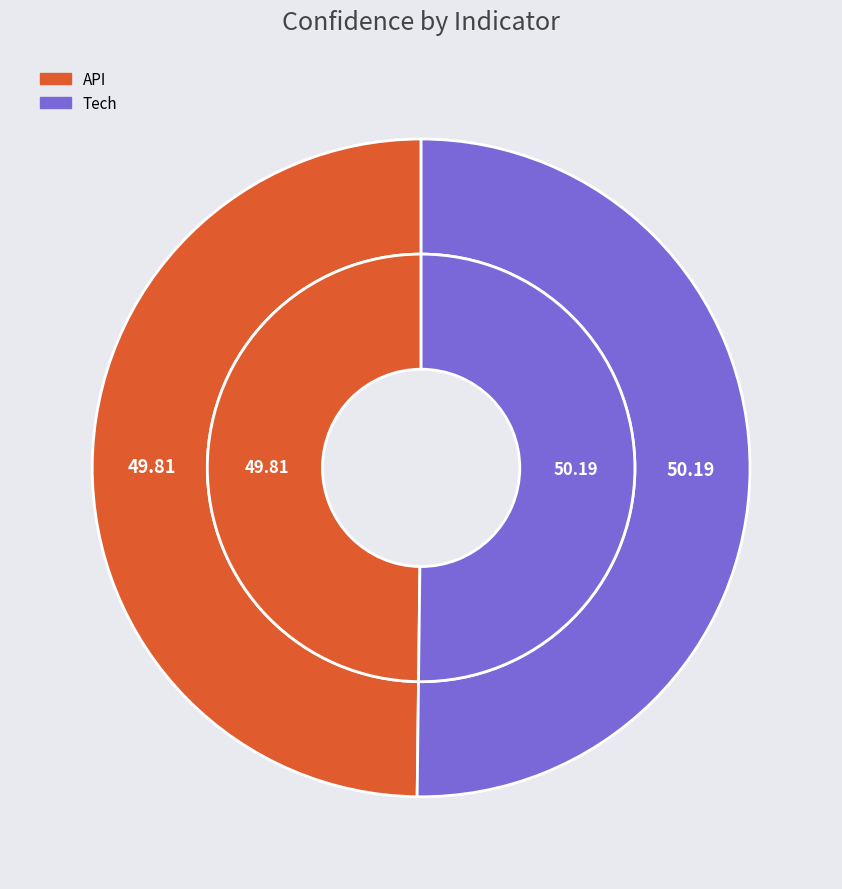

Is there any slice that represents more than half of the pie?

Yes